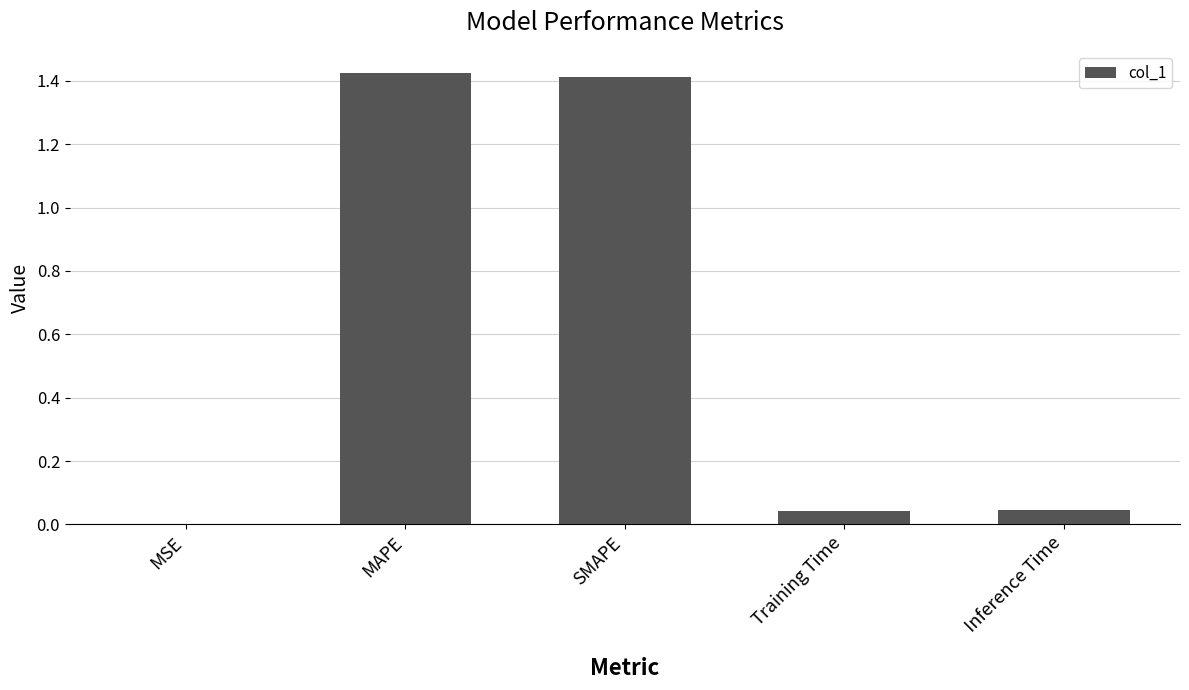

The chart shows a value of 2.5 at SMAPE. True or false?

False